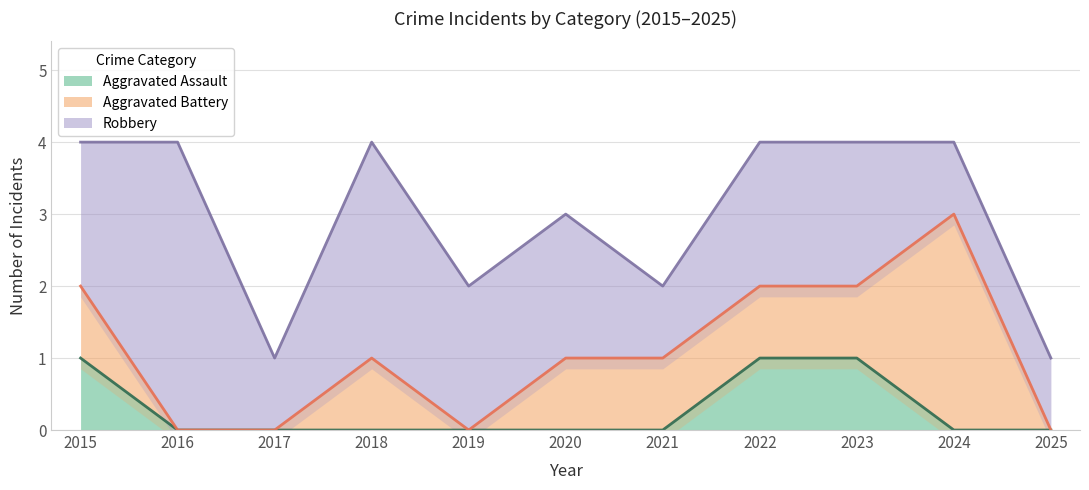

True or false: Aggravated Battery has a value of -1 at 2017.

False